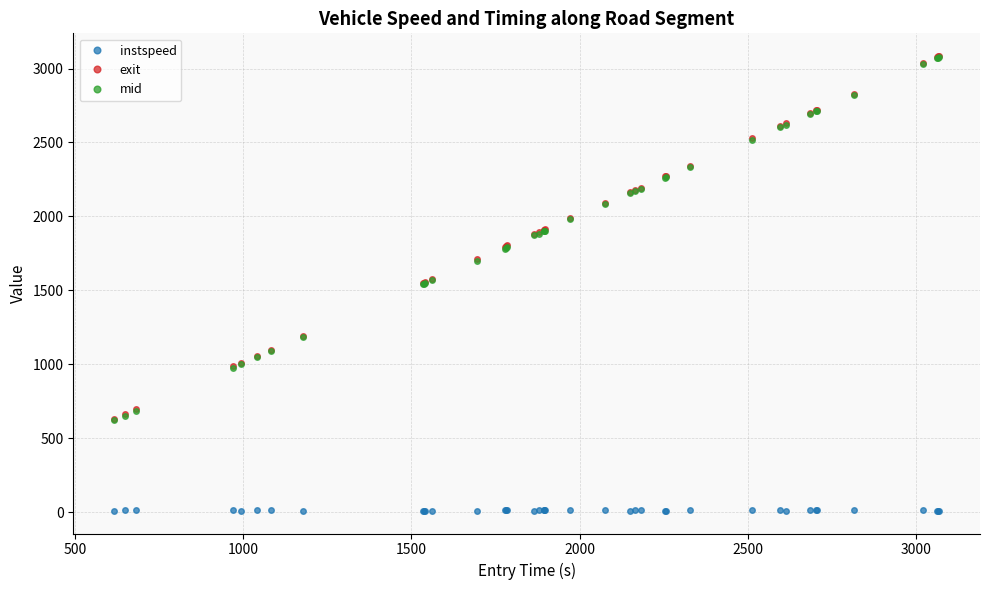

True or false: exit and instspeed cross at least once.

False